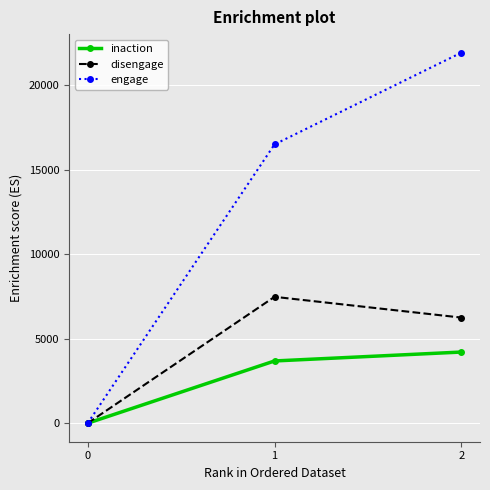

Reading left to right, list all the values displayed in this chart.

inaction: 0=0	1=3680	2=4207
disengage: 0=0	1=7472	2=6245
engage: 0=0	1=16485	2=21911